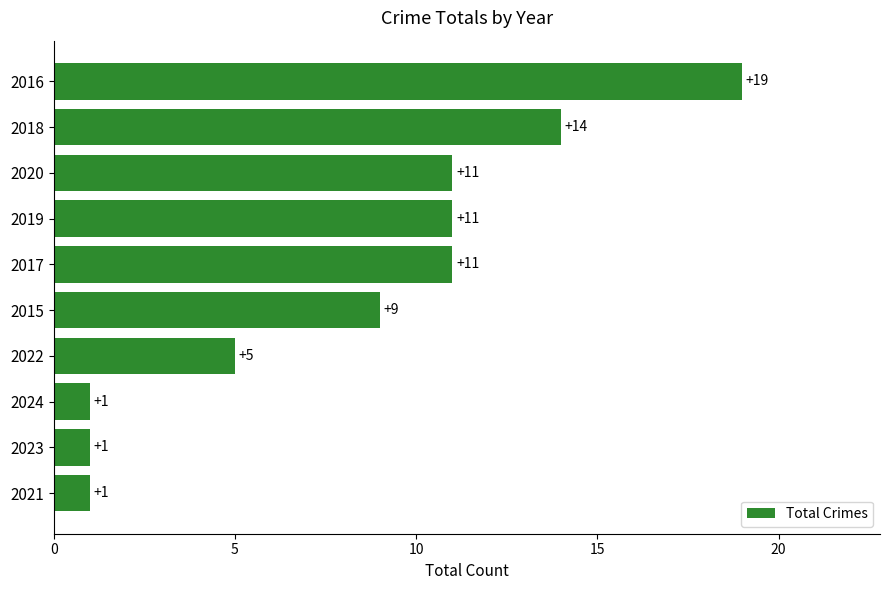

Does the chart contain any negative values?

No